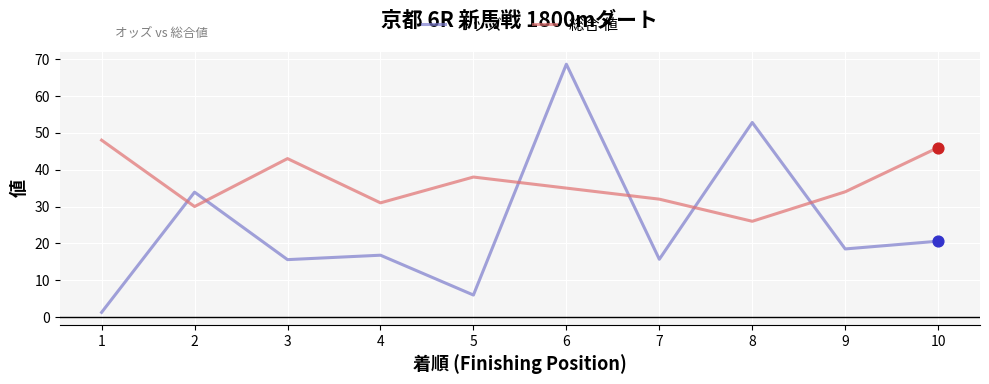

What is the total value across all series at 3?

58.6